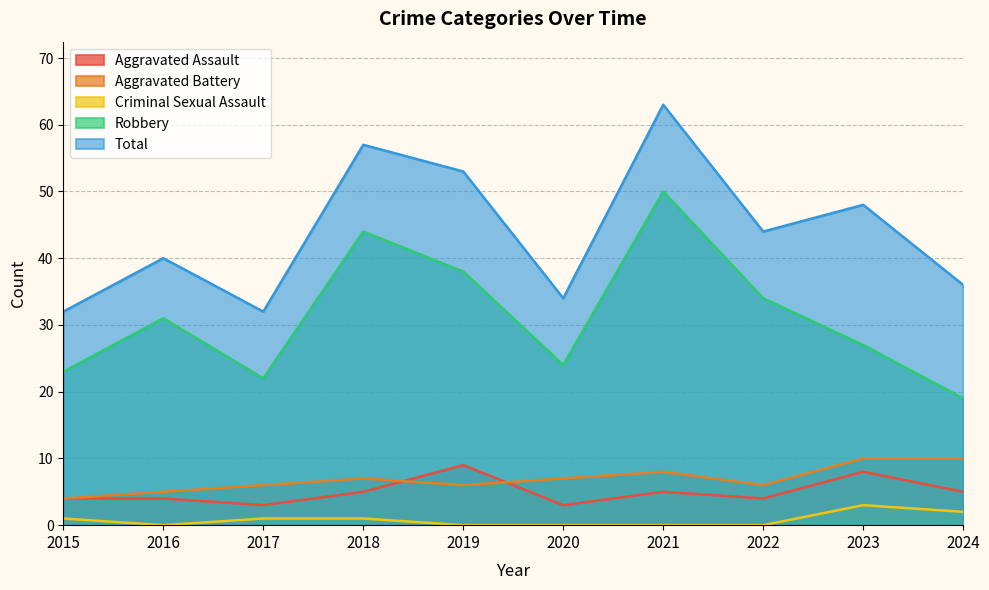

Which has a higher value, 2021 or 2023?

2023